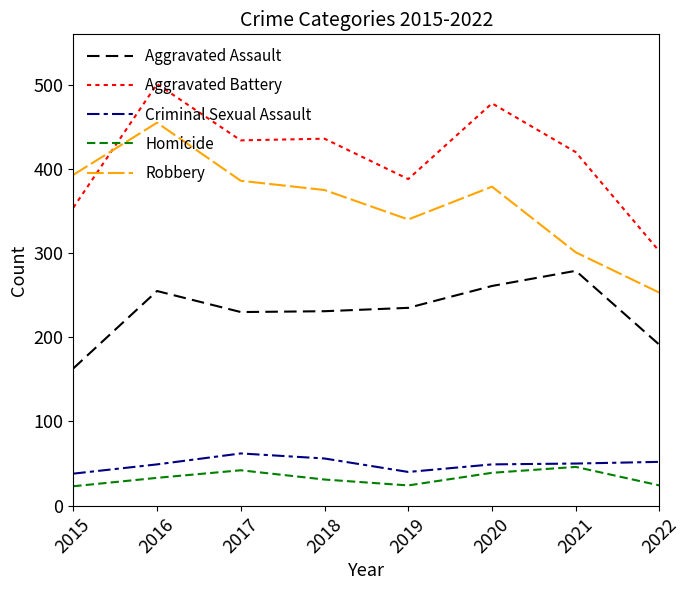

At which label does Aggravated Assault first exceed 235?

2016